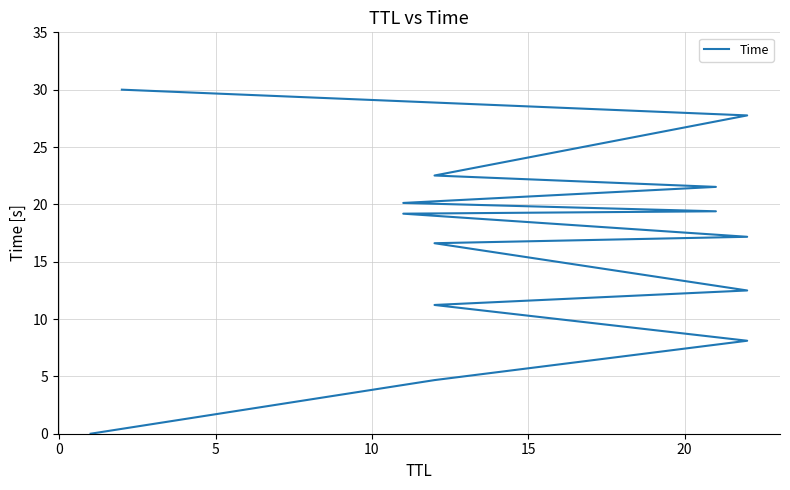

Is it true that the value at −5 is 0.0?

False